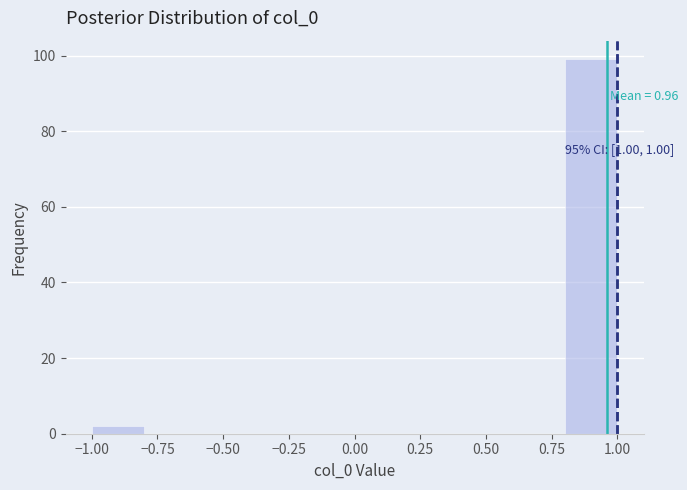

Over which range of the x-axis is the bar tallest?

0.8 to 1.0